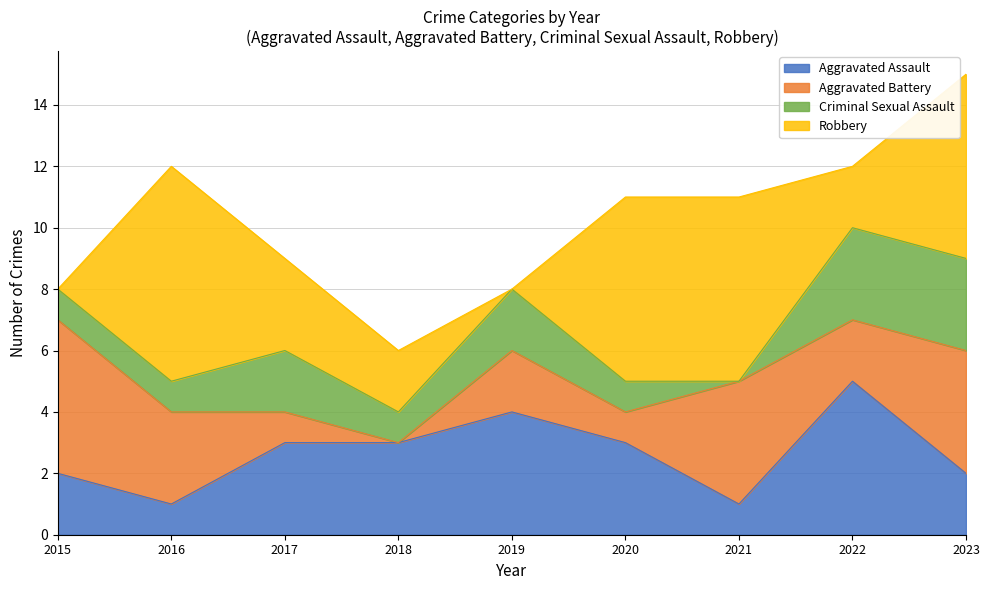

Where is Aggravated Battery nearest to the value 2?

2019